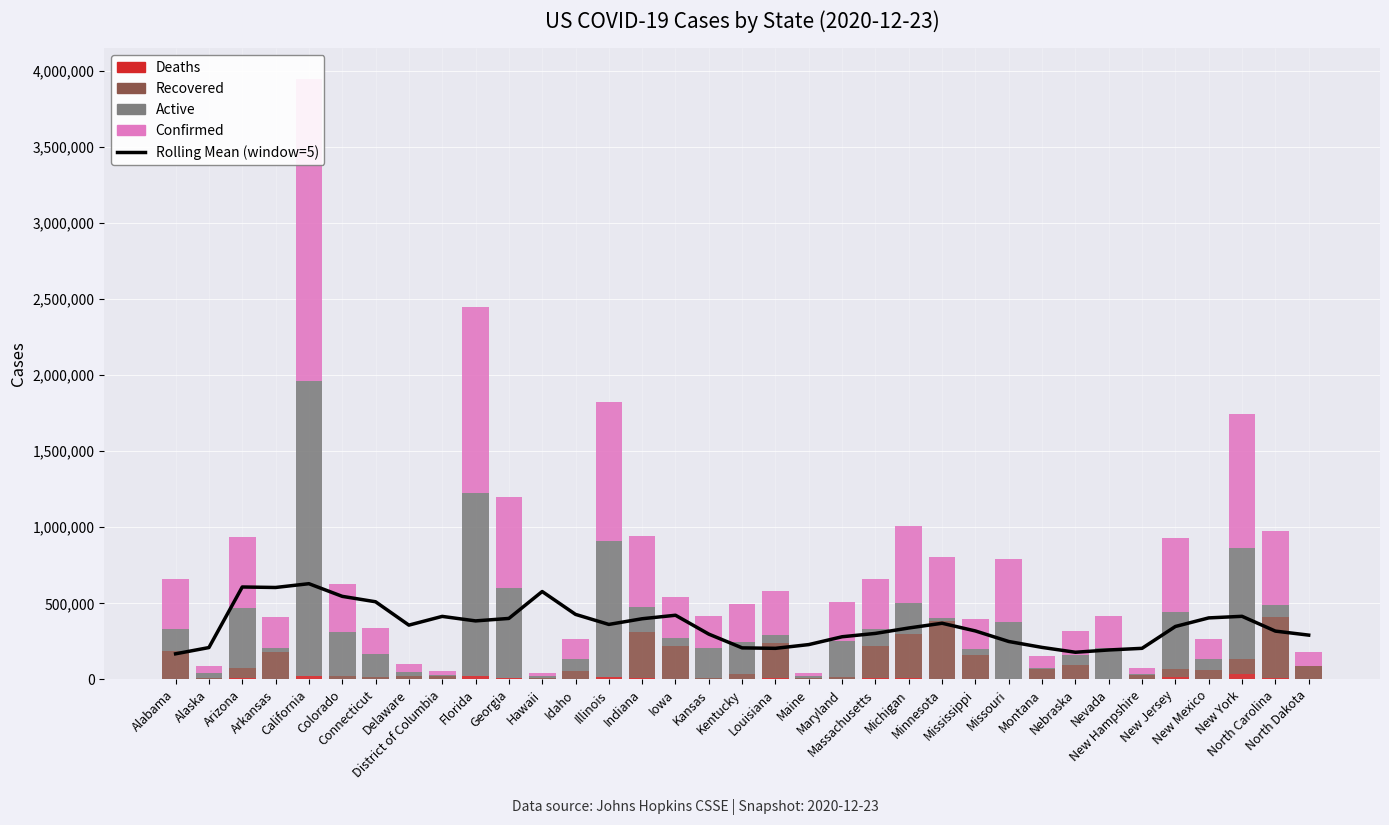

What is the spread (max minus min) of values at Hawaii?

577380.6